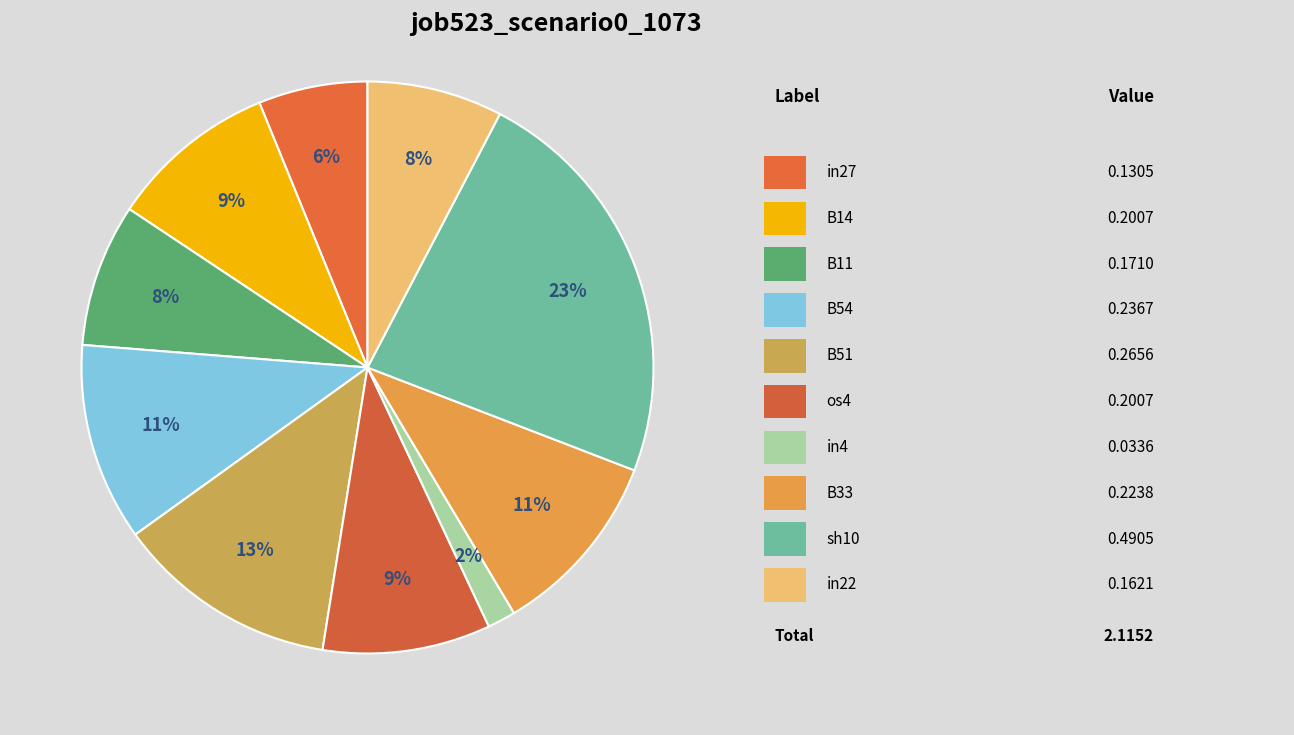

How many segments does this pie chart have?

10